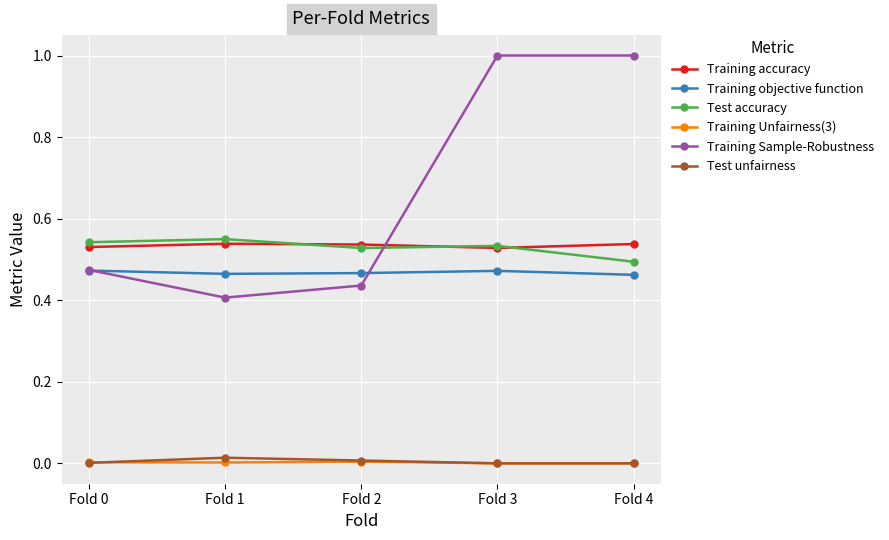

At how many categories does at least one series exceed 0?

5